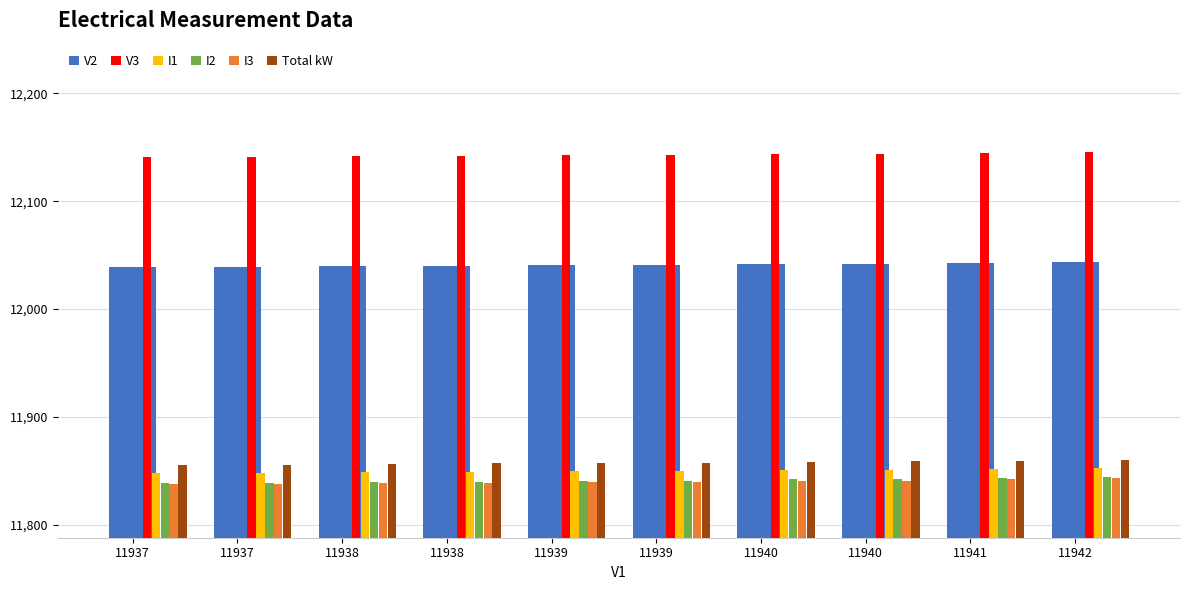

What is the value of the Total kW bar at the 8th from the left?

11859